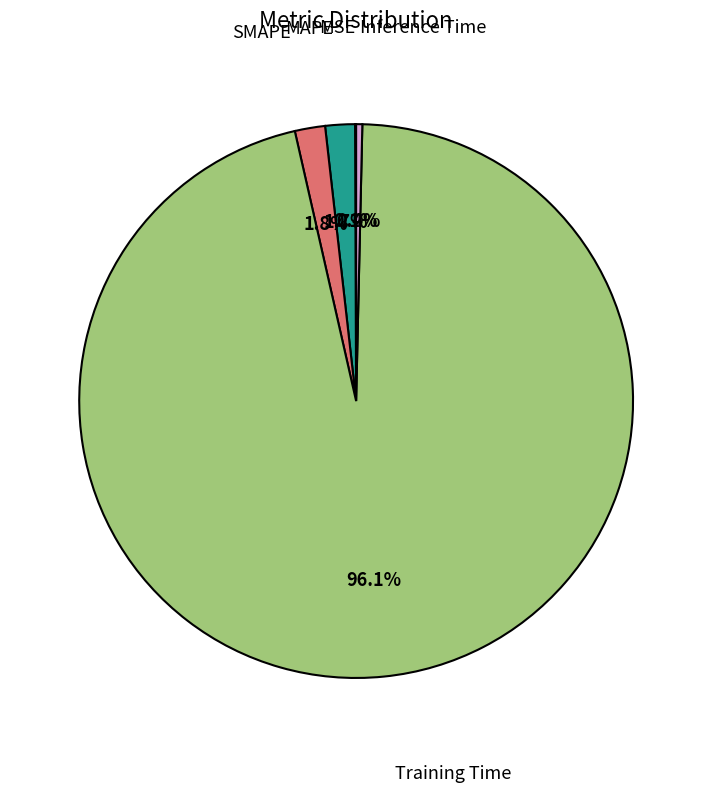

Does any single category account for the majority?

Yes